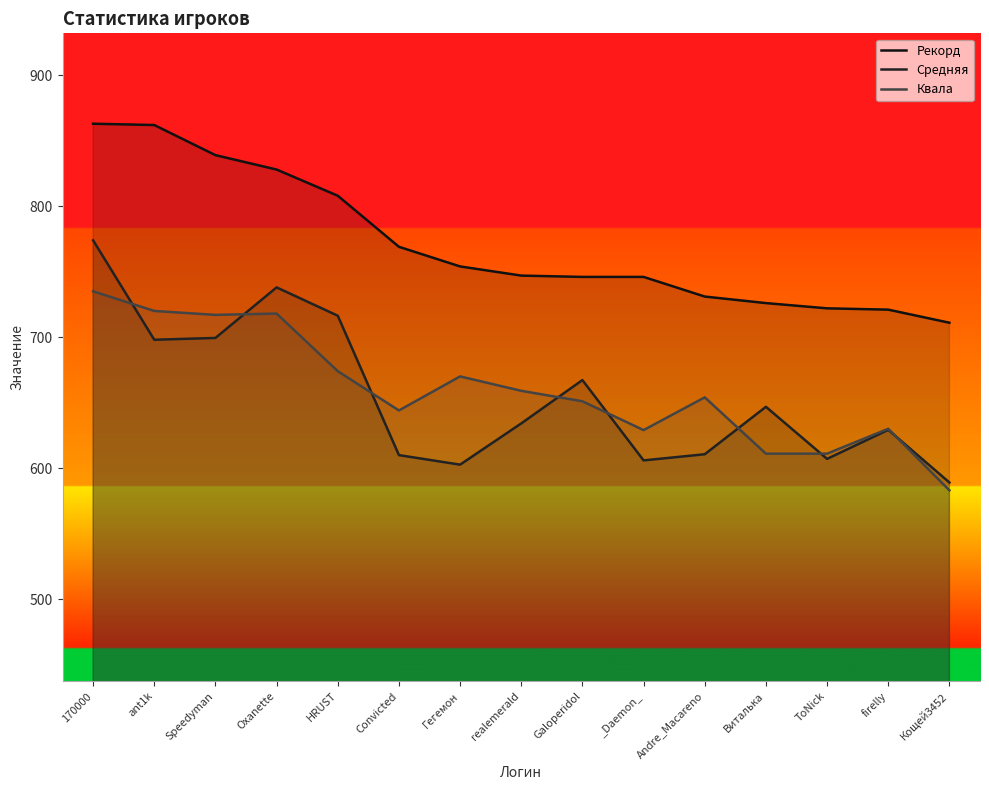

Where is the first local maximum for Квала?

Oxanette